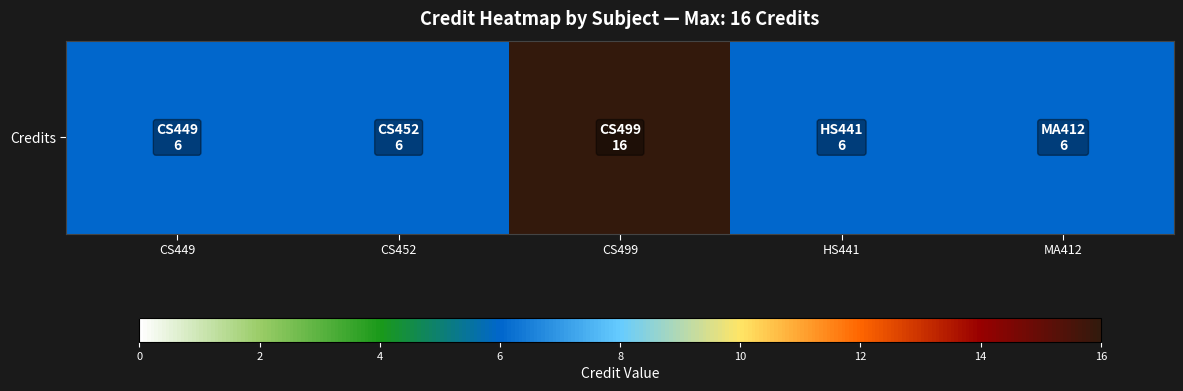

What is the minimum value shown in the chart?

6